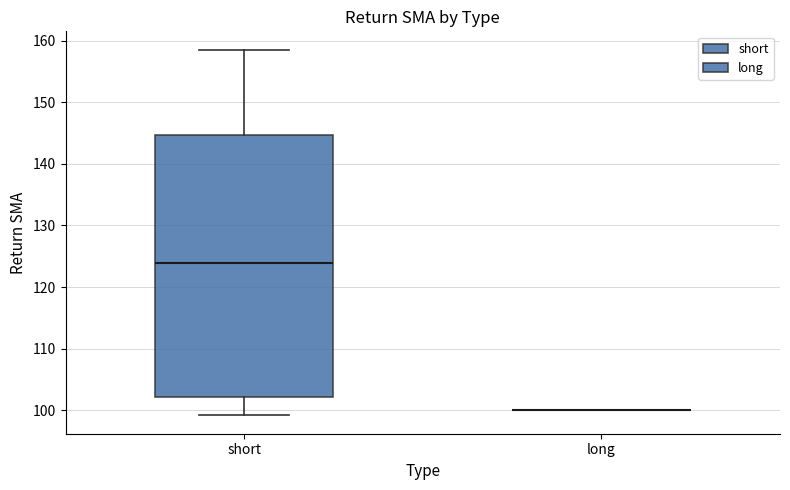

Reading left to right, transcribe this box plot: for each box, give where its median line is, the range the box spans, and where its two whiskers end, as read against the y-axis. The values are not printed on the chart, so give them approximately, as read against the axis.

short: median 124, box 102 to 145, whiskers 99 to 159
long: box collapsed to a line at 100, whiskers 100 to 100